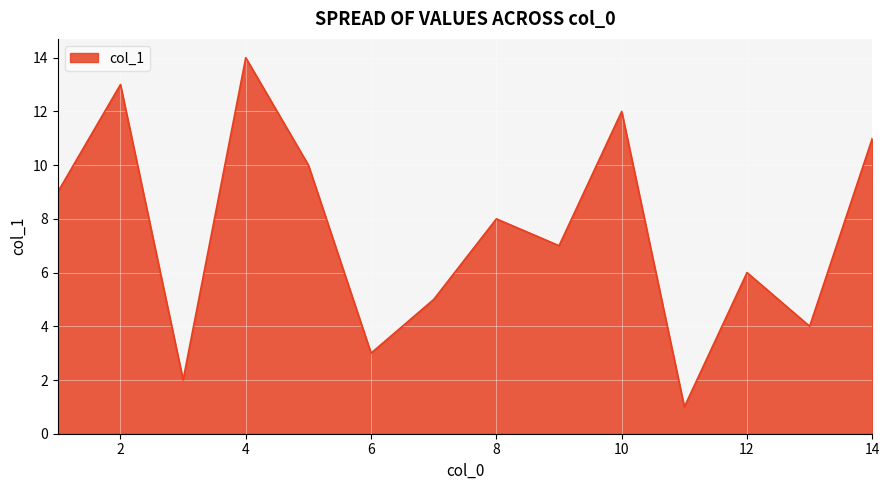

What is the maximum value shown in the chart?

14